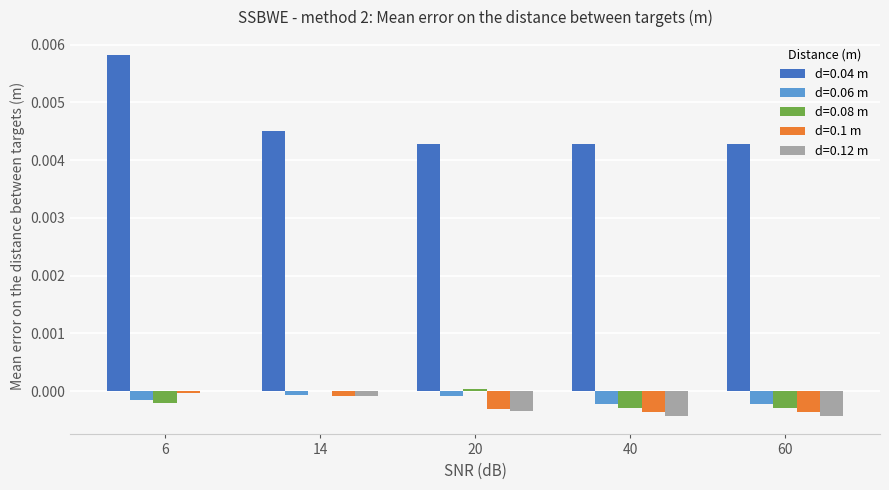

Which series changed the most between 20 and 60?

d=0.08 m